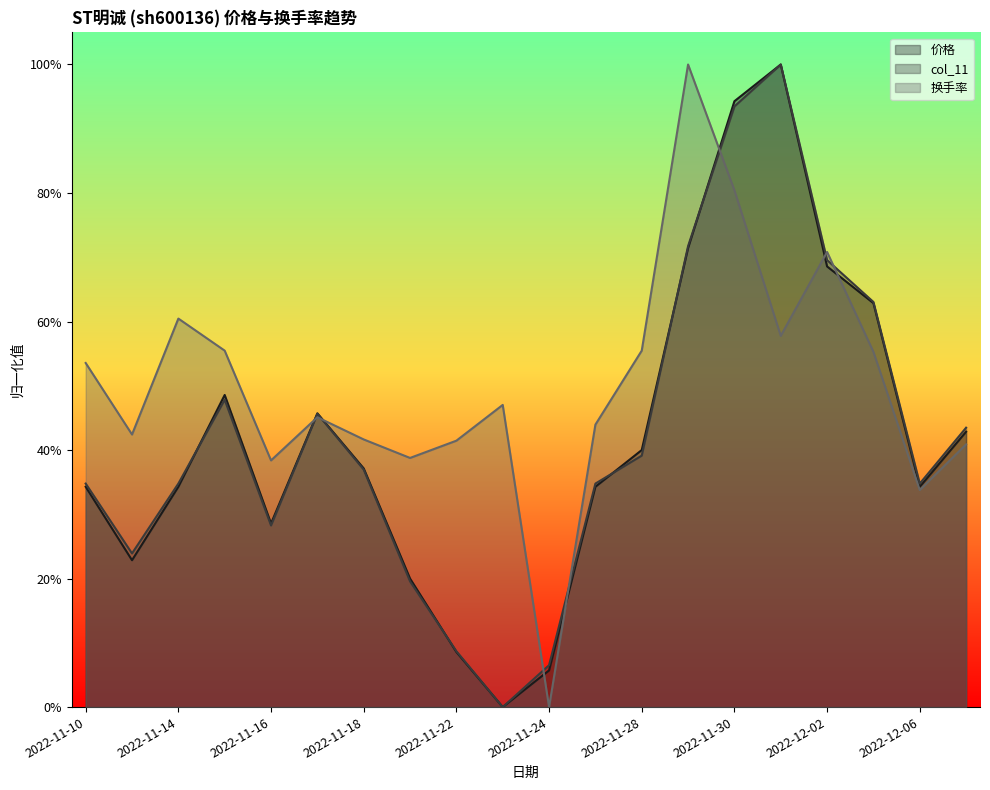

Which series has the largest total across all categories?

换手率